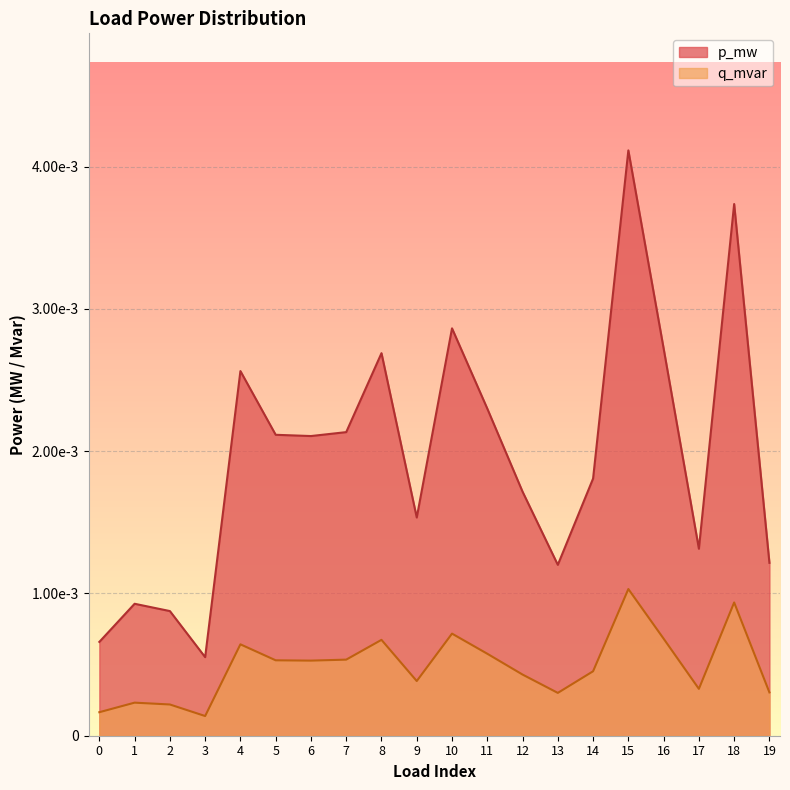

What are all the series names shown in the legend?

p_mw, q_mvar